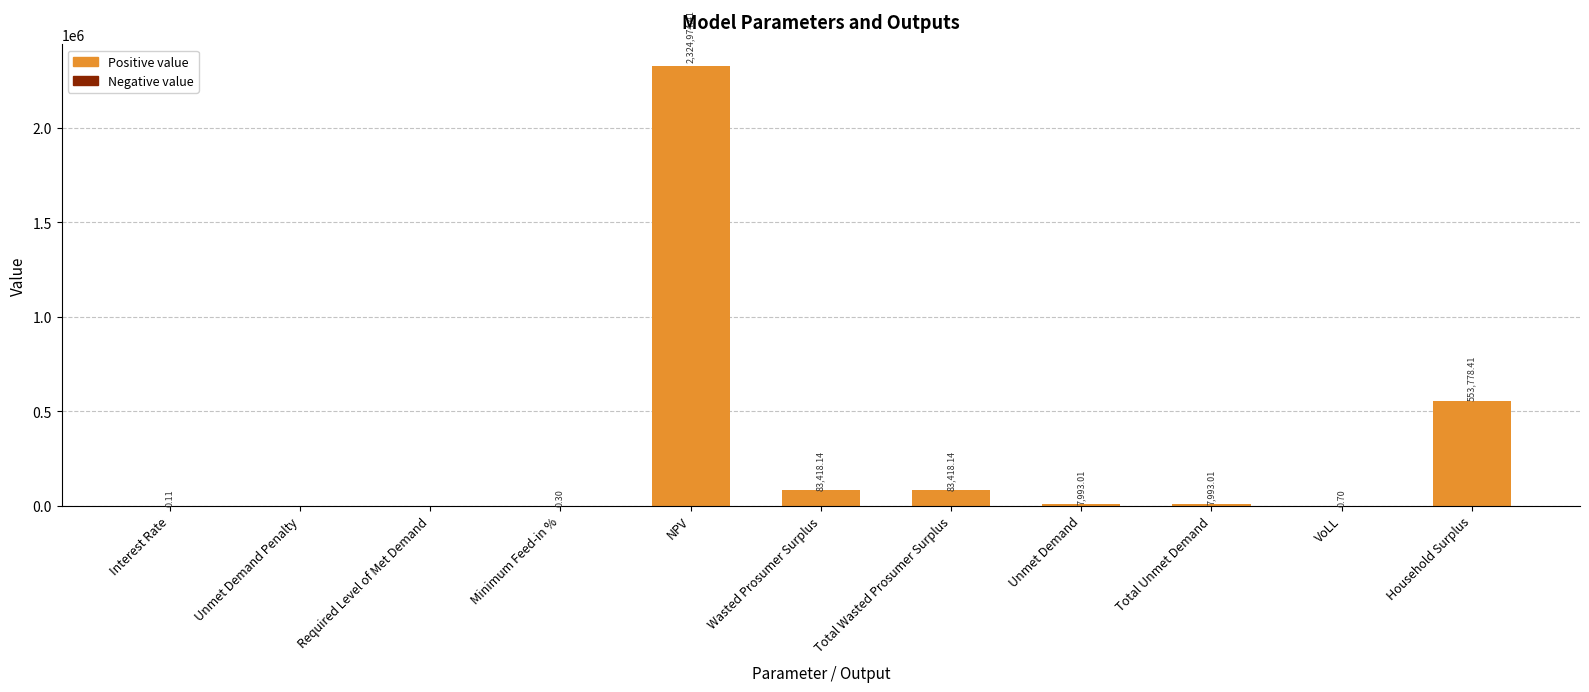

The chart shows a value of 0.0 at Required Level of Met Demand. True or false?

True